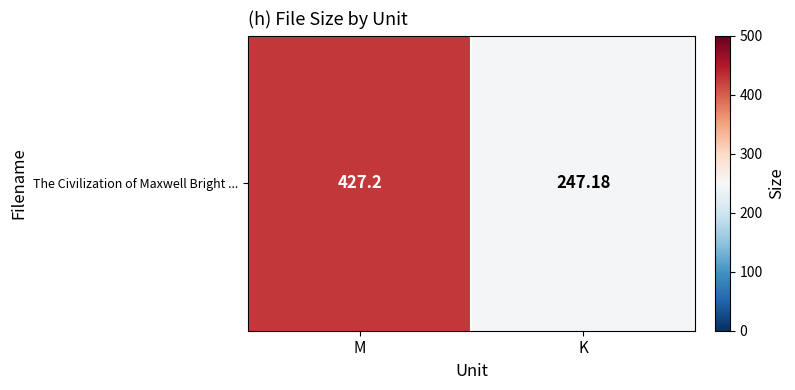

What is the difference between the values at K and M?

180.0